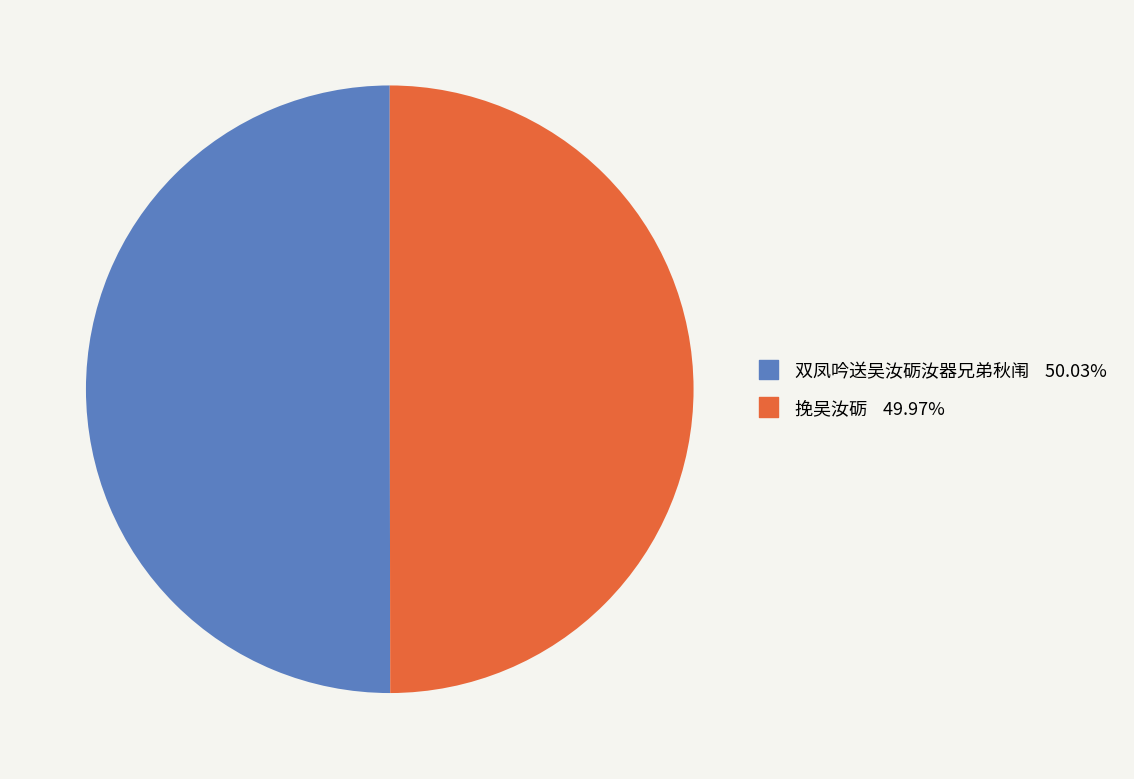

What is the ratio of the value at 双凤吟送吴汝砺汝器兄弟秋闱 to the value at 挽吴汝砺?

1.0